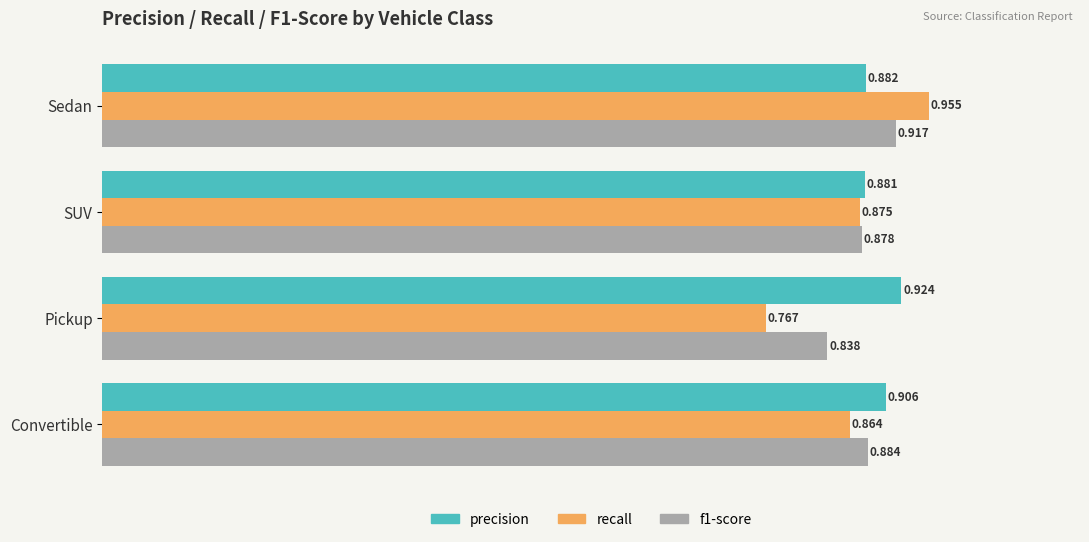

At which label does f1-score reach its peak?

Sedan